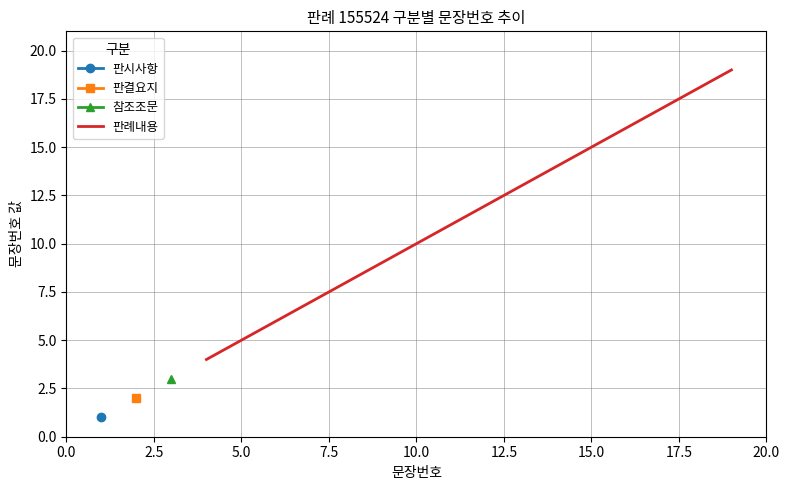

How many values are below 12?

8